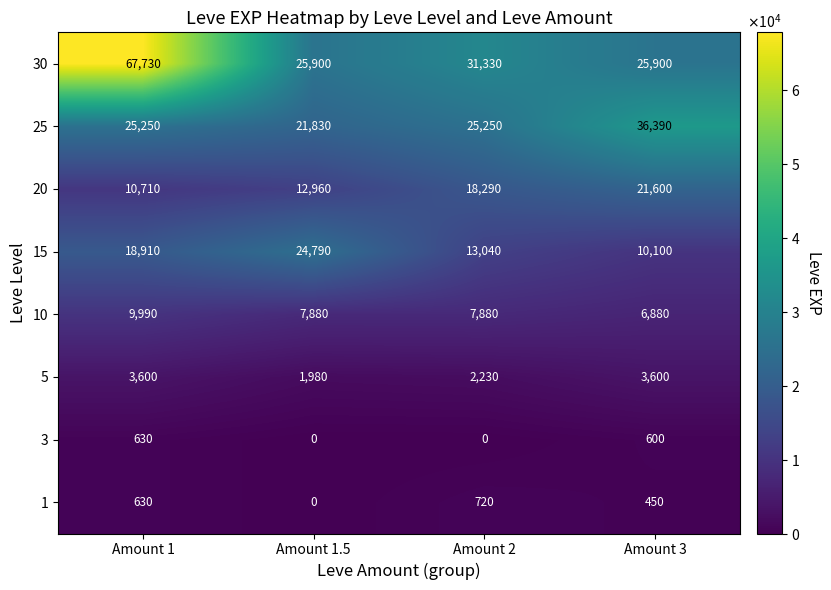

What is the spread (max minus min) of values at Amount 2?

31330